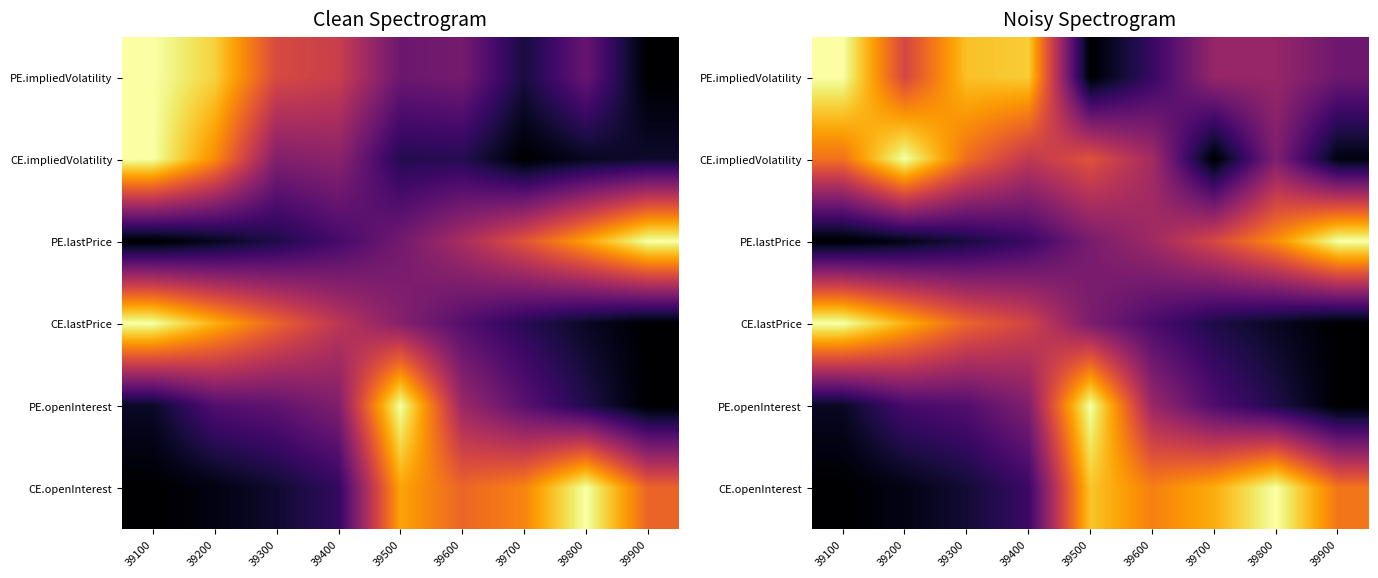

The value of CE.openInterest at 39800 is 1.6. True or false?

False